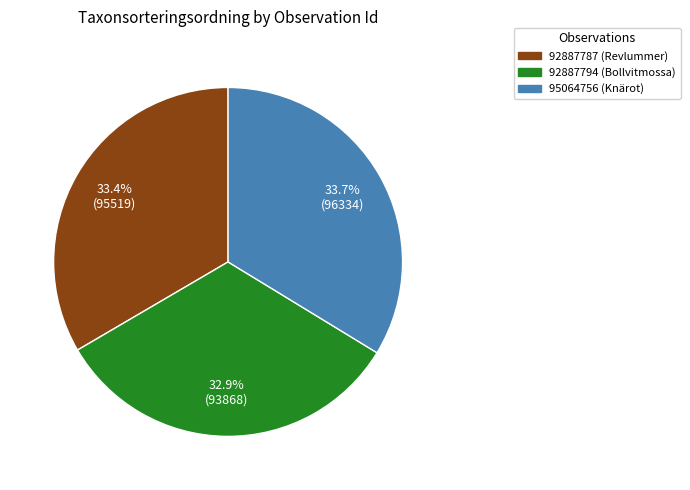

Between 95064756 (Knärot) and 92887794 (Bollvitmossa), which is larger?

95064756 (Knärot)